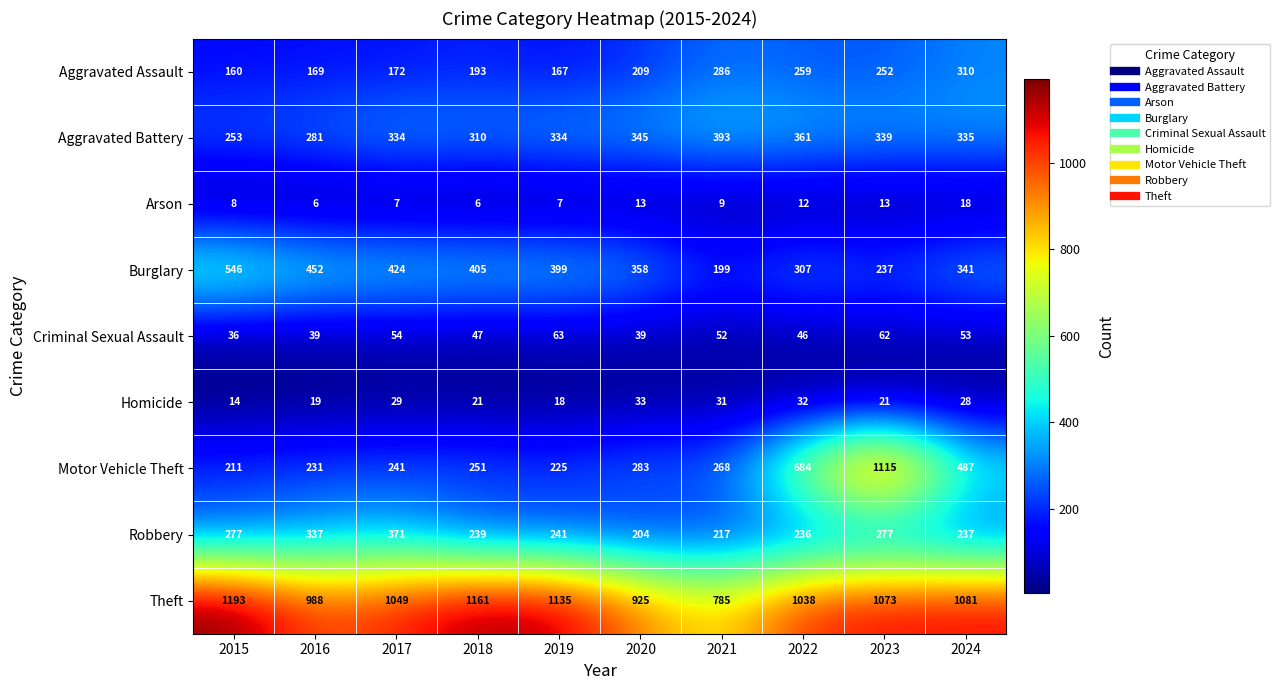

What is the approximate value of Motor Vehicle Theft at 2018, to the nearest 50?

250